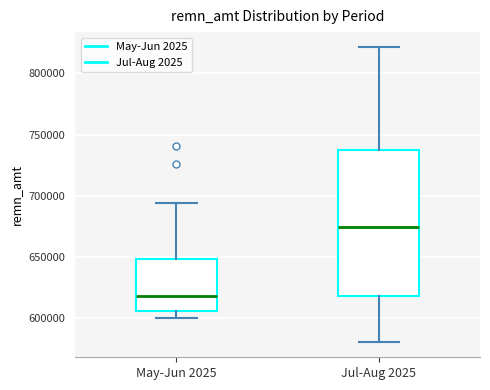

Which box has the highest median line?

Jul-Aug 2025